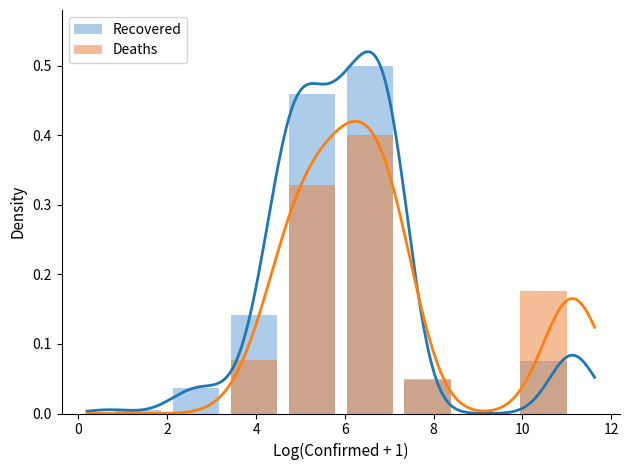

Which series has the largest total across all categories?

Recovered